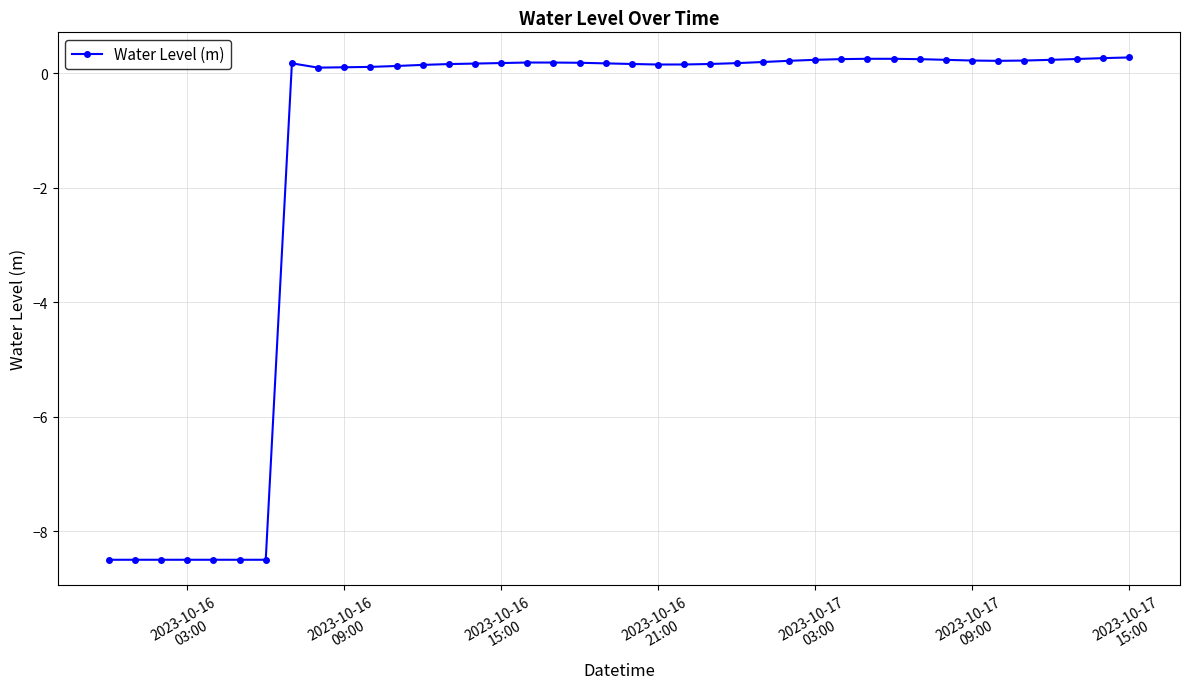

What is the smallest value displayed?

-8.5